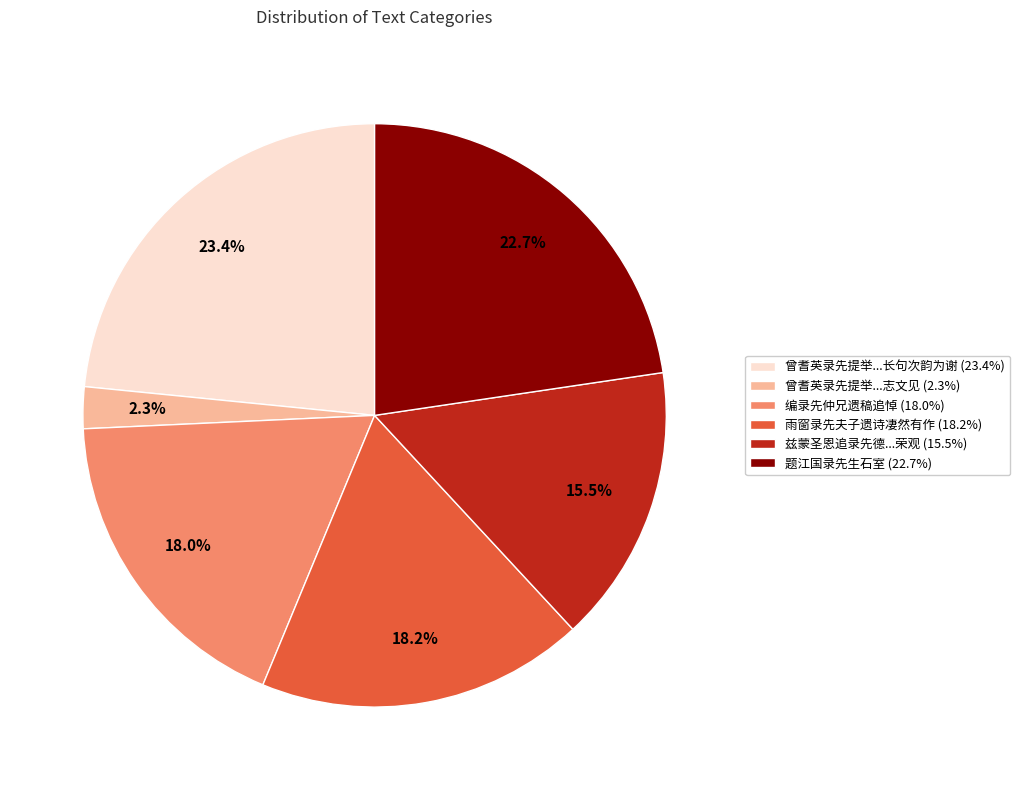

Does any single category account for the majority?

No